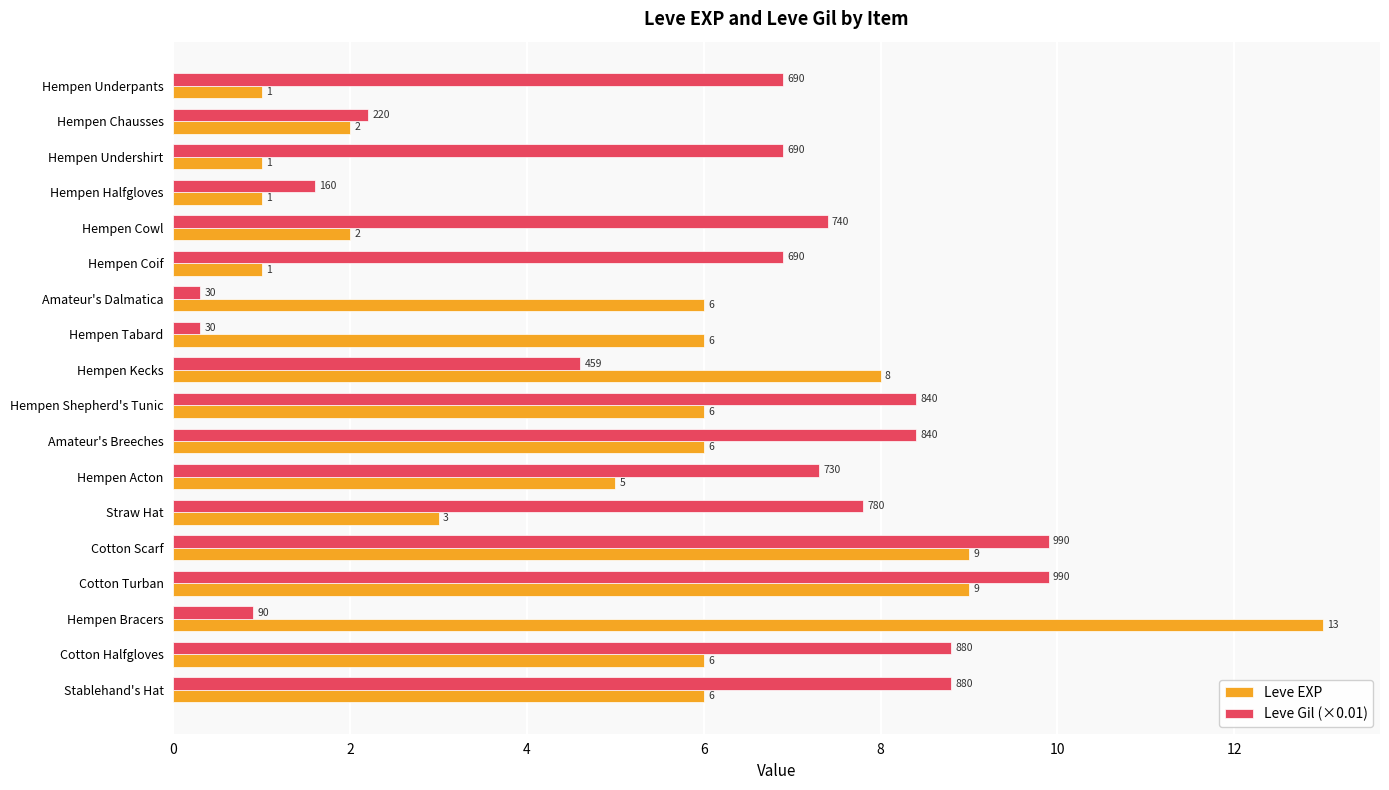

Between Hempen Chausses and Stablehand's Hat, which series saw the biggest shift?

Leve Gil (×0.01)